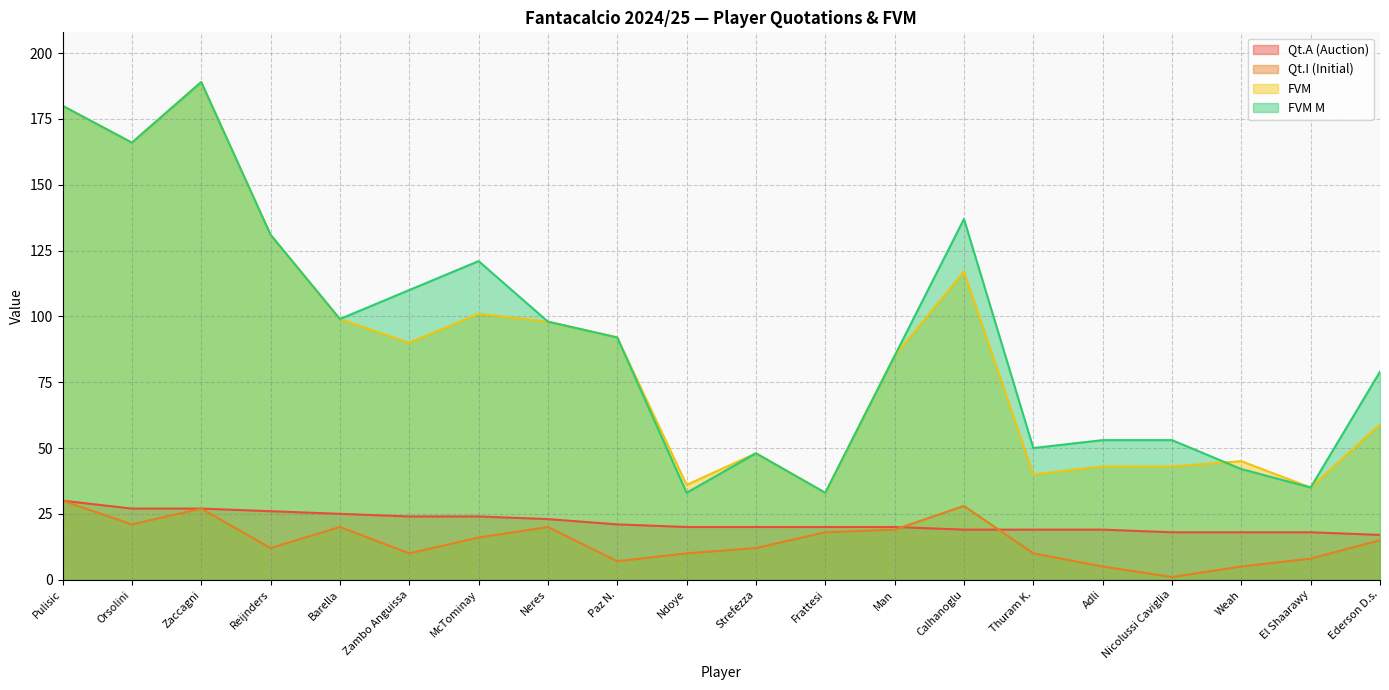

How many categories are shown in the chart?

20